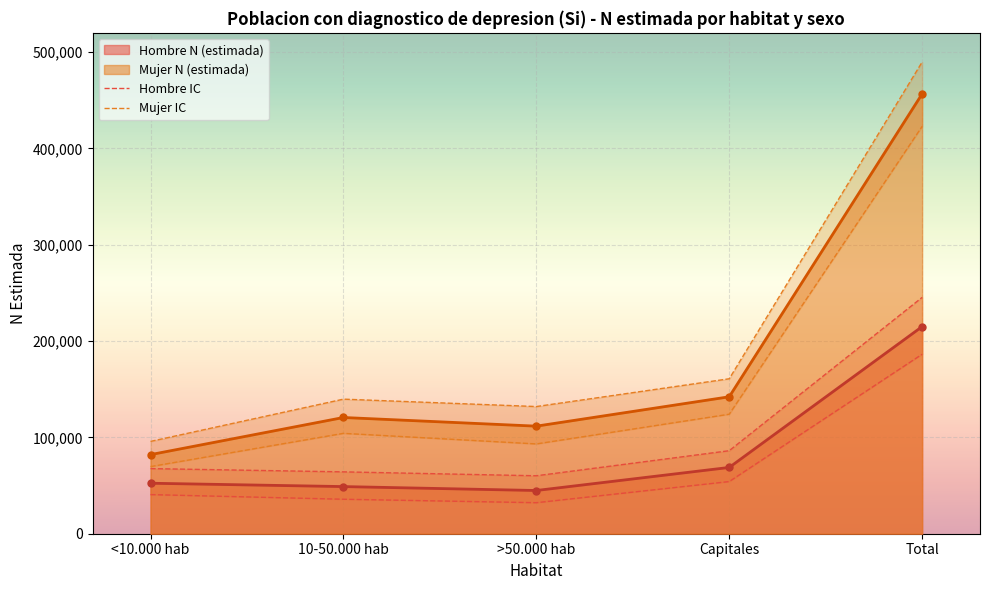

True or false: Hombre IC and Mujer IC intersect in this chart.

False